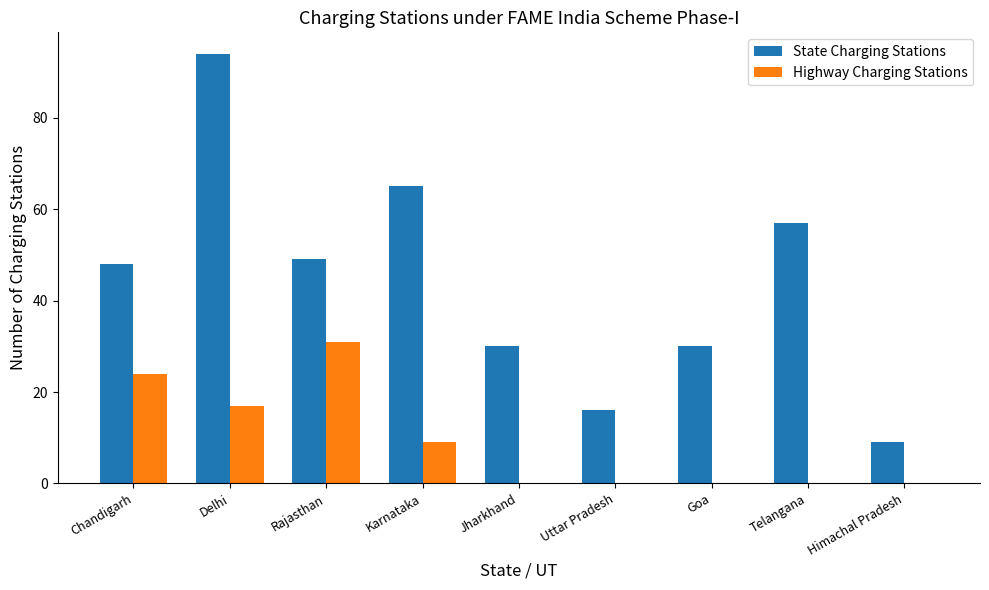

What is the sum of all State Charging Stations values?

398